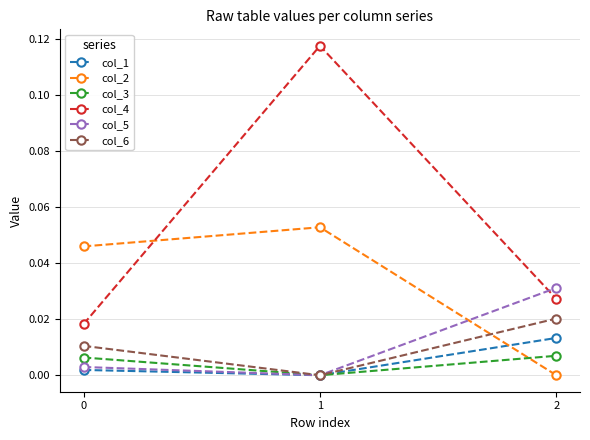

At which category is the sum across all series the highest?

1